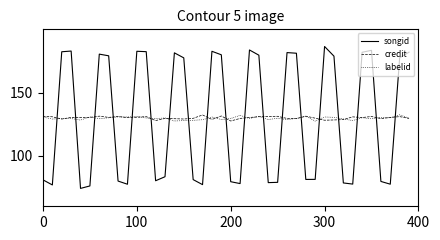

Which series has the widest spread of values?

songid